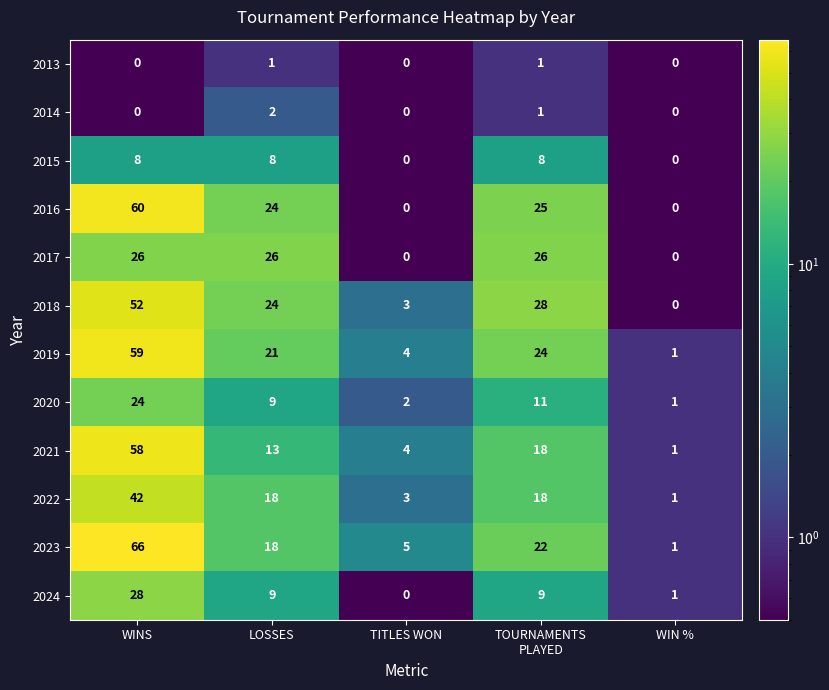

Rank the series by their maximum value, from highest to lowest.

2023, 2016, 2019, 2021, 2018, 2022, 2024, 2017, 2020, 2015, 2014, 2013